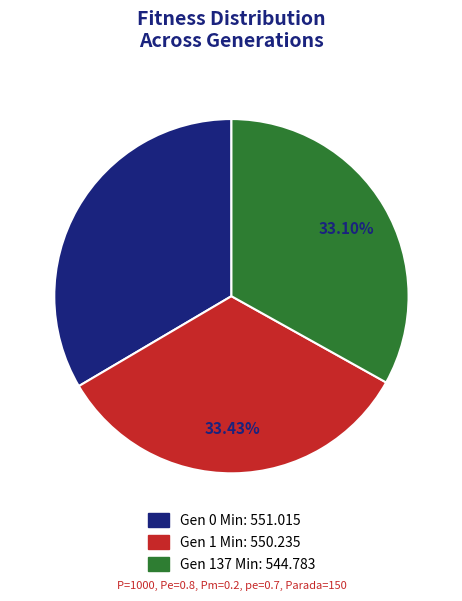

Does Gen 1 Min represent more than half of the total?

No